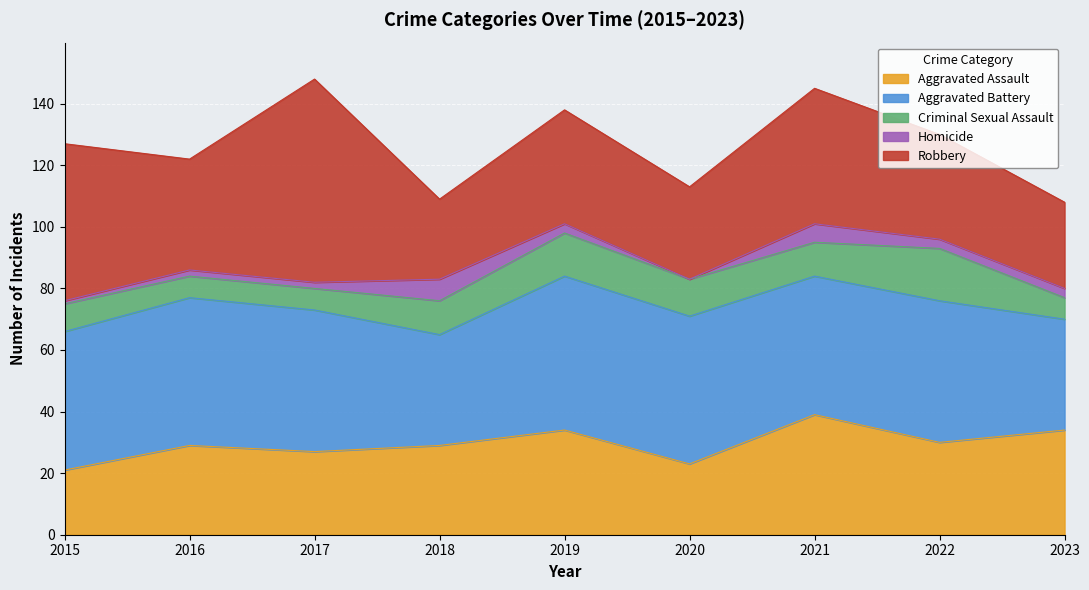

What is the difference between the Criminal Sexual Assault values at 2018 and 2022?

6